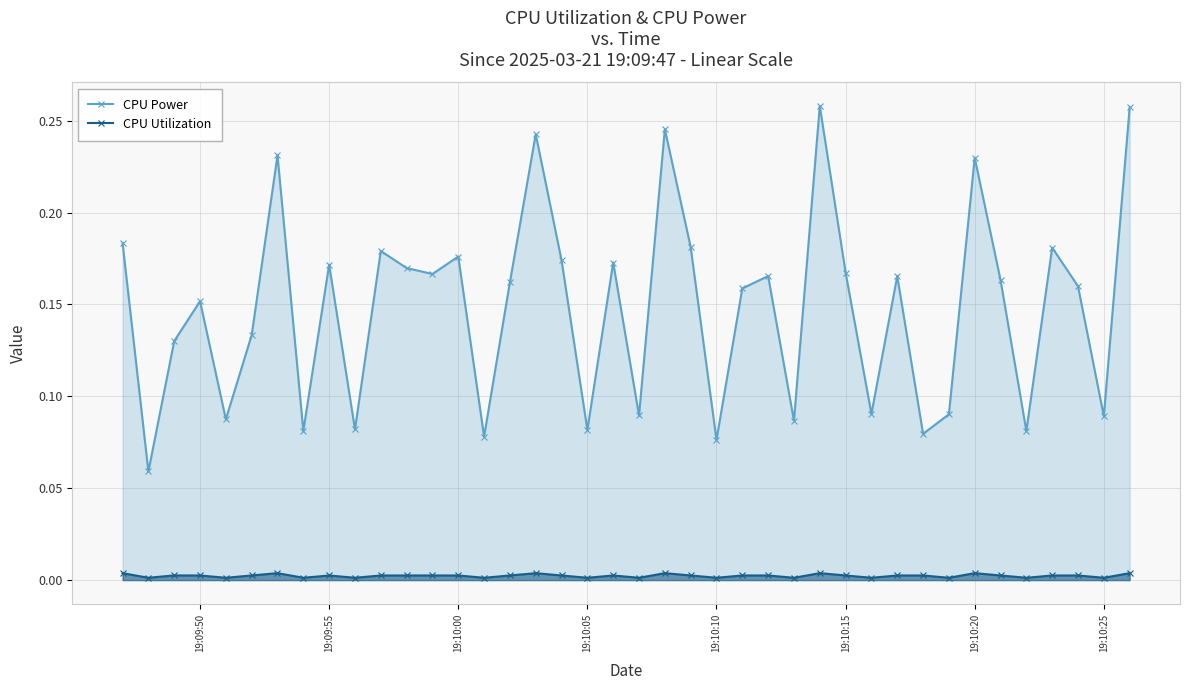

In CPU Power, how many points are lower than both neighbors (excluding endpoints)?

14